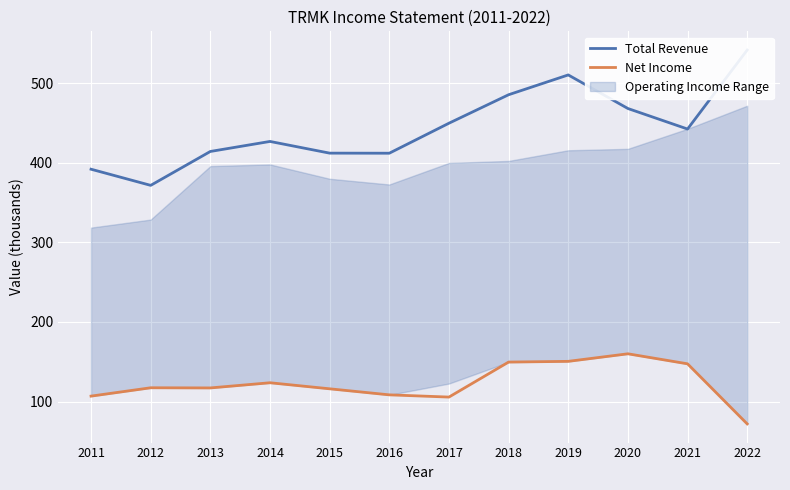

True or false: Total Revenue and Net Income cross at least once.

False